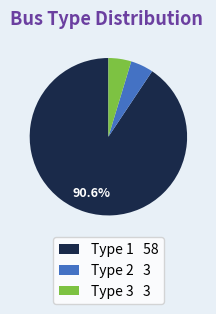

Approximately how many times larger is the value at Type 1 58 compared to Type 2 3?

19.3